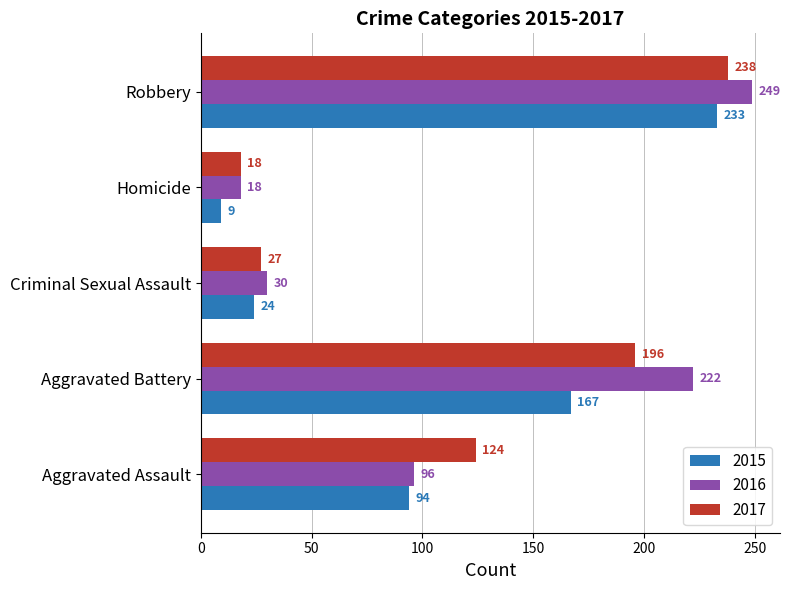

Between Criminal Sexual Assault and Robbery, which series saw the biggest shift?

2016